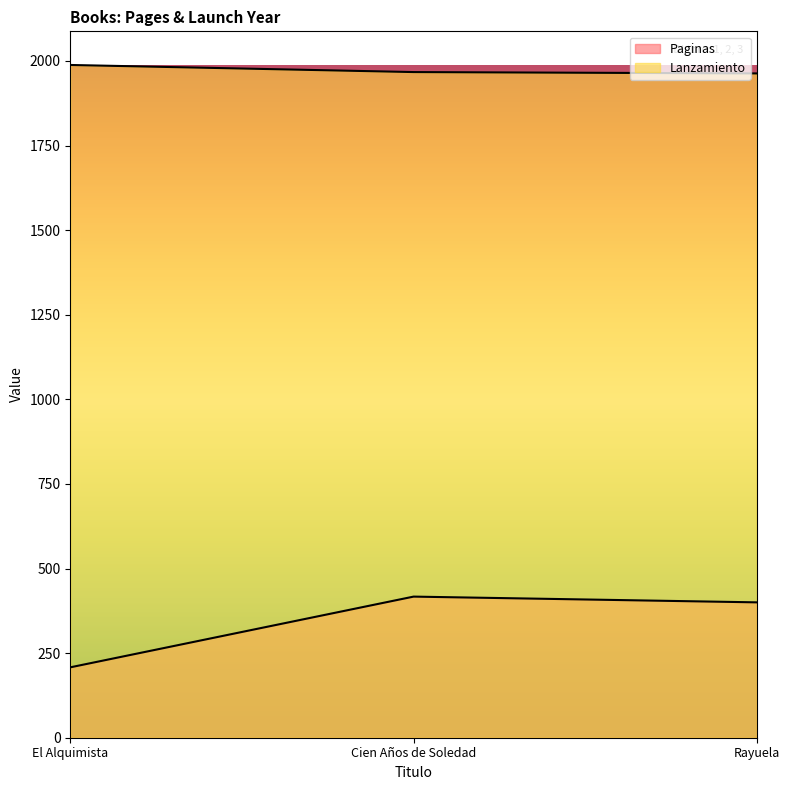

Which series changed the most between Cien Años de Soledad and Rayuela?

Paginas